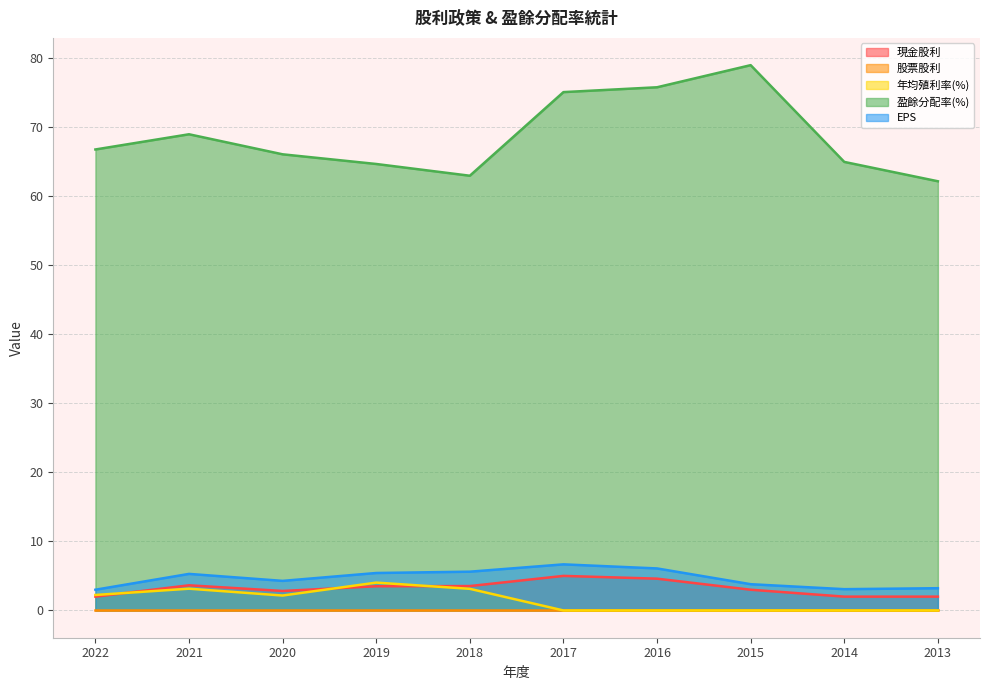

Which category has the lowest value in the 現金股利 series?

2022